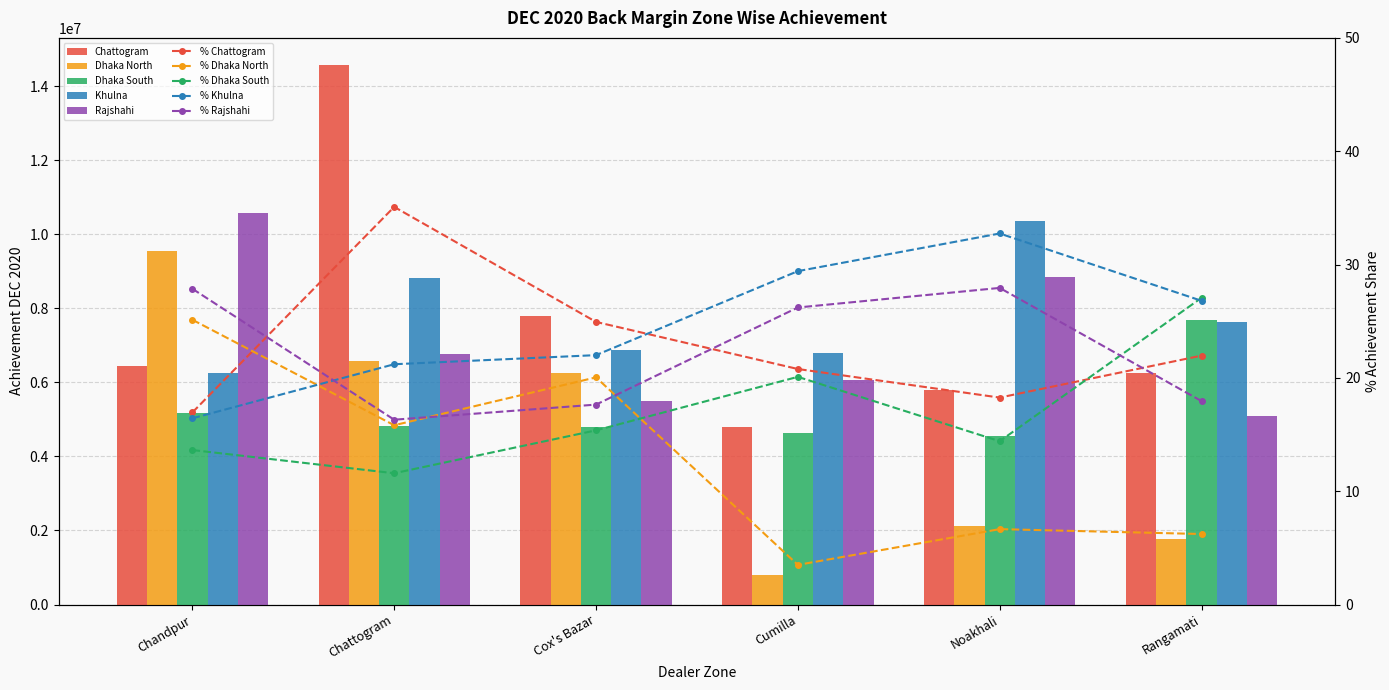

Is it true that Khulna equals 6244439.6 at Chandpur?

True